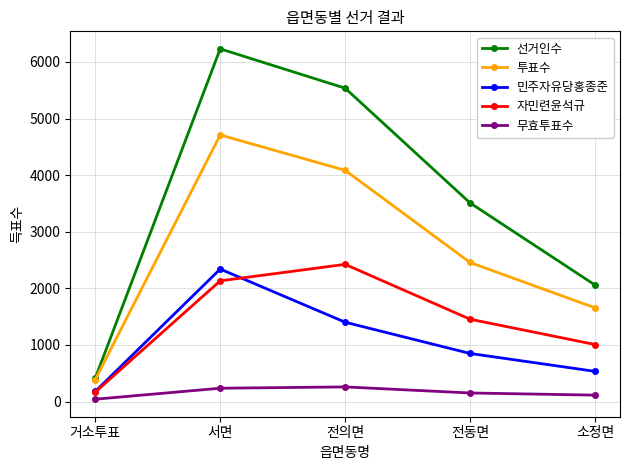

Rank the series by their maximum value, from highest to lowest.

선거인수, 투표수, 자민련윤석규, 민주자유당홍종준, 무효투표수